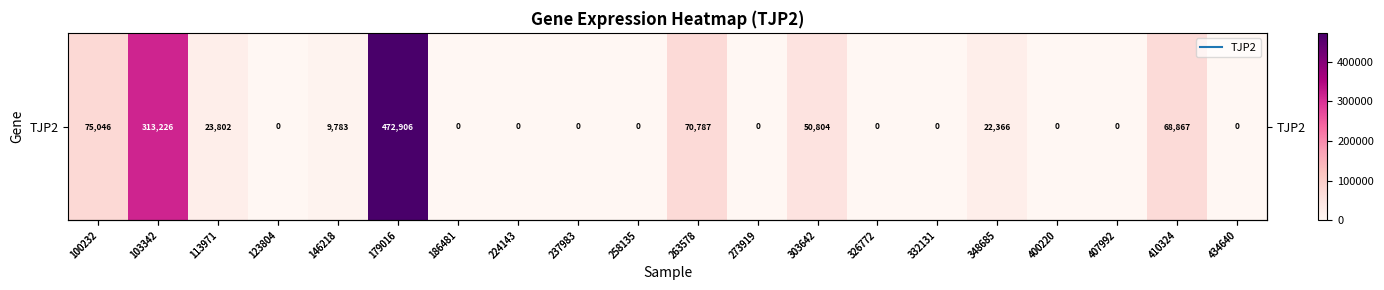

What is the greatest value displayed?

472906